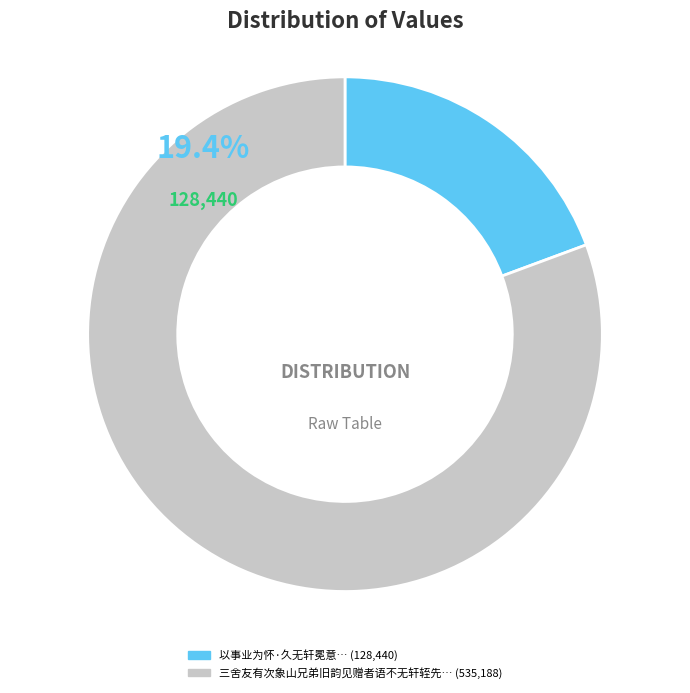

Count the number of slices in the pie.

2